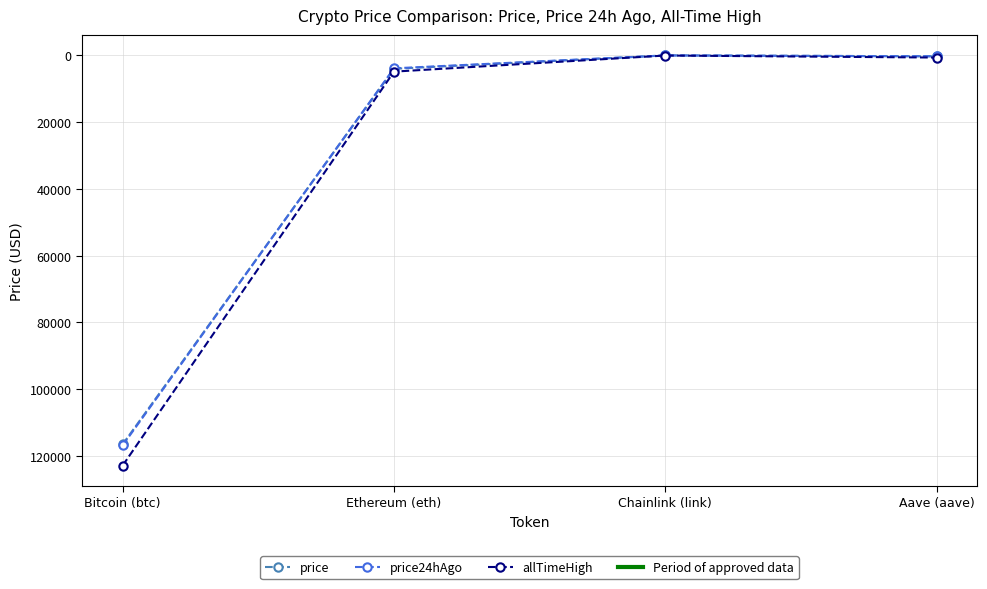

How many lines are shown in the chart?

3